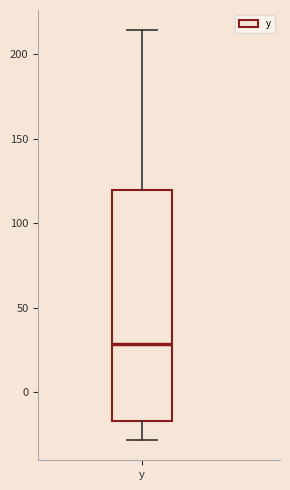

Read this box plot against the y-axis: the position of the median line, the range covered by the box, and the ends of both whiskers. The values are not printed on the chart, so give them approximately, as read against the axis.

median 30, box -15 to 120, whiskers -30 to 215